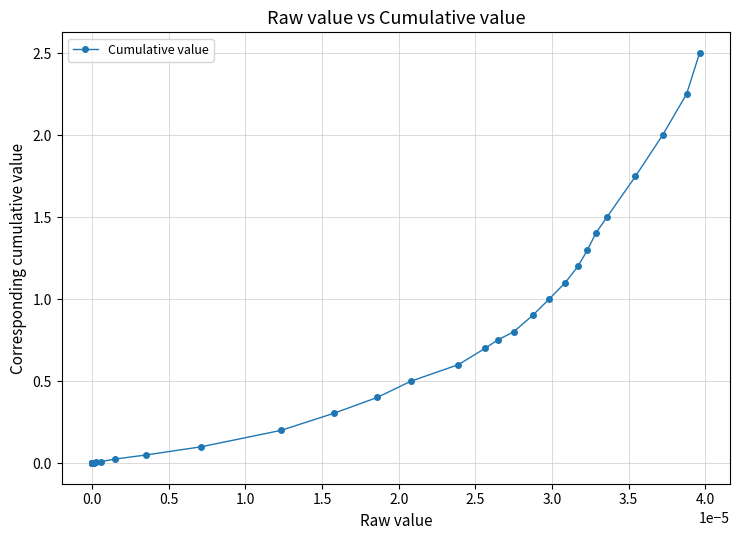

What is the value of the 31st point from the left?

1.0